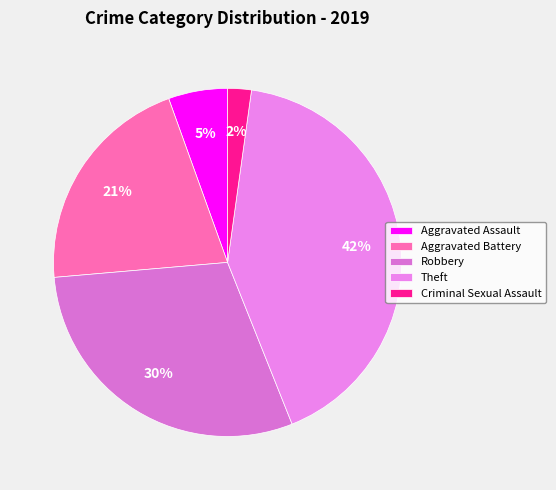

What percentage is the Aggravated Assault slice, to the nearest percent?

5%